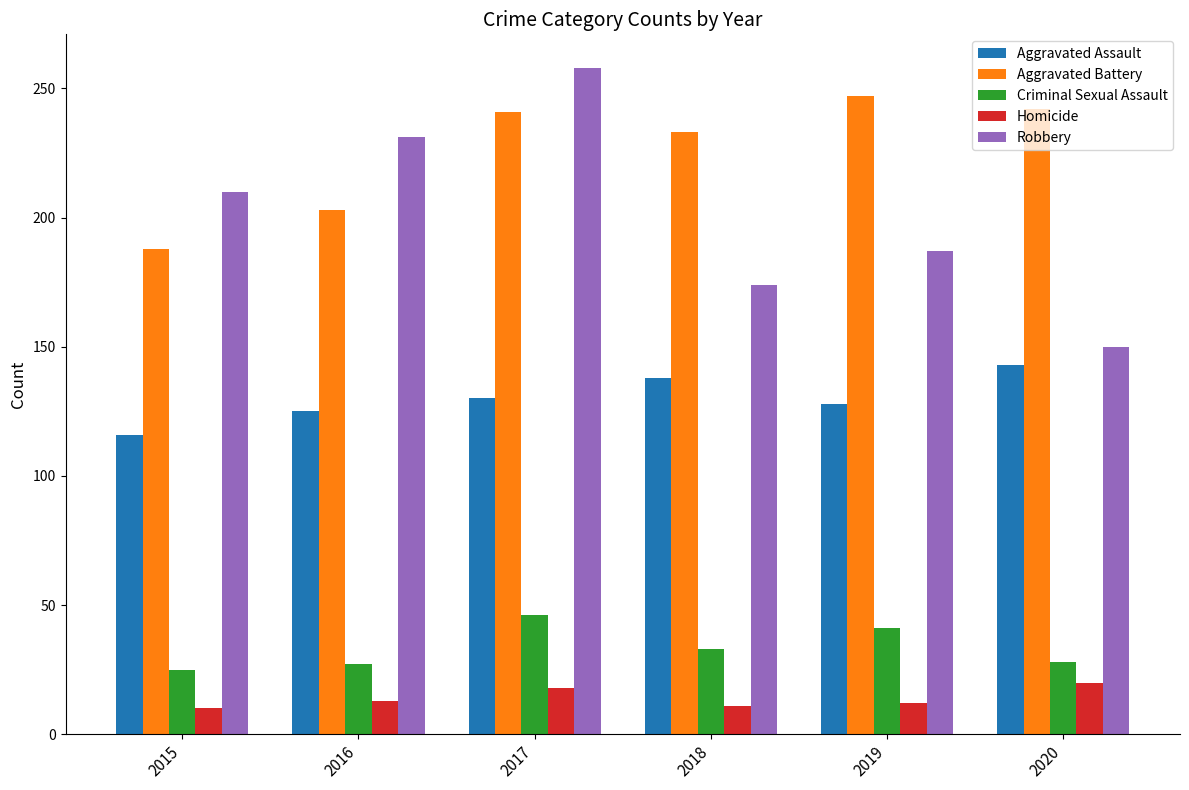

How many groups of bars are there?

6